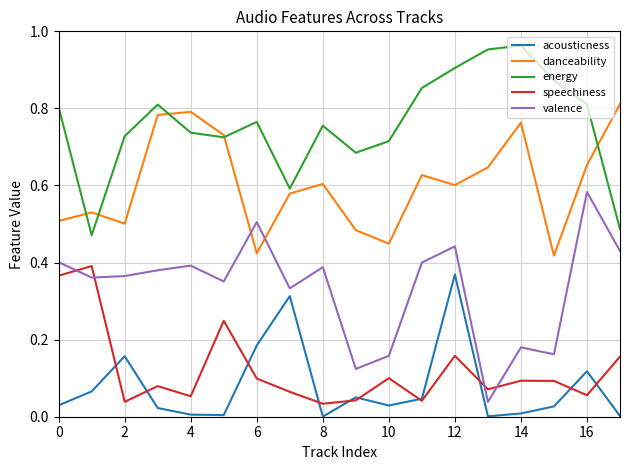

Does the chart display data point markers on the line(s)?

No